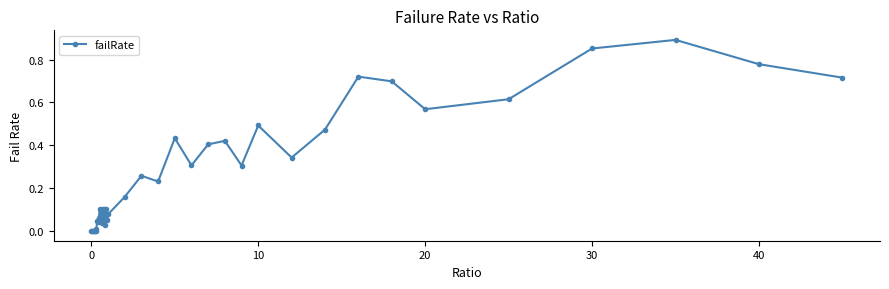

True or false: there are more than 2 points higher than both neighbors.

True